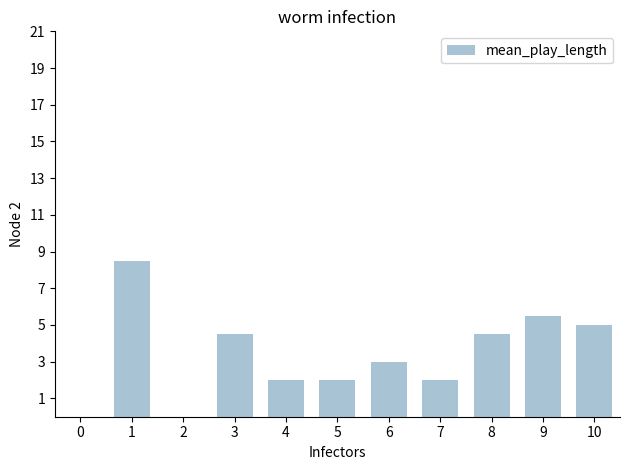

How many series are shown in this chart?

1